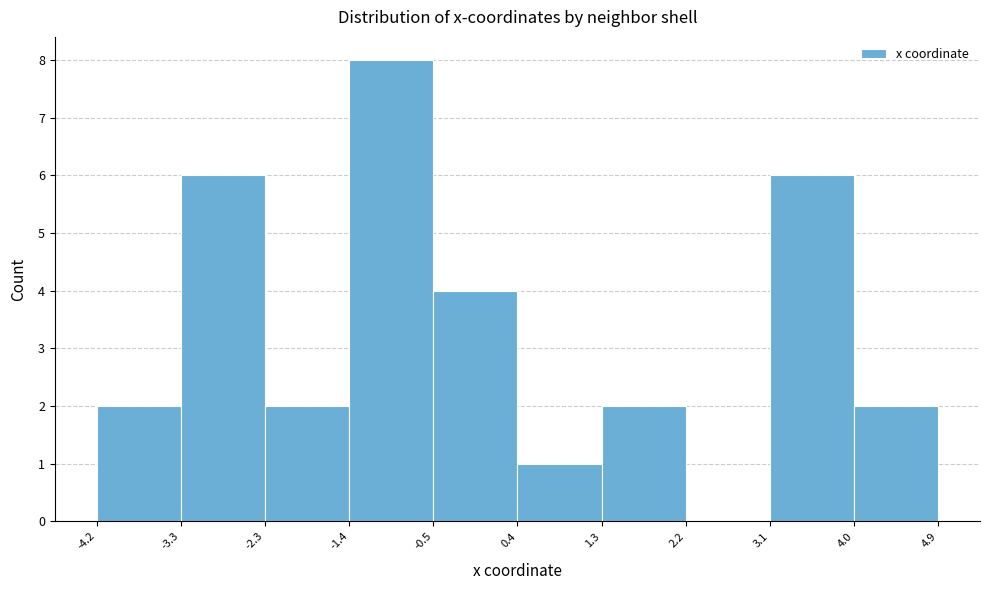

How tall is the bar that spans 4.0 to 4.9 on the x-axis? The values are not printed on the chart, so give them approximately, as read against the axis.

2